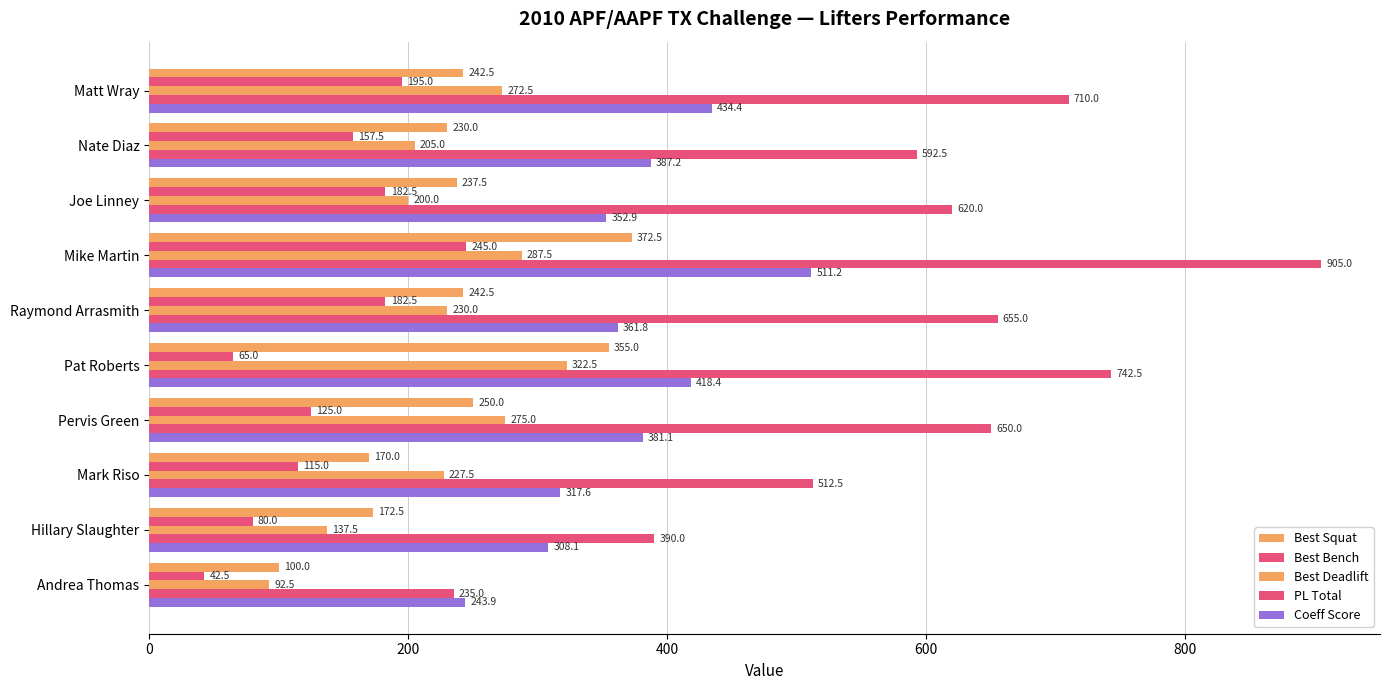

How many data points in PL Total are less than 650?

5